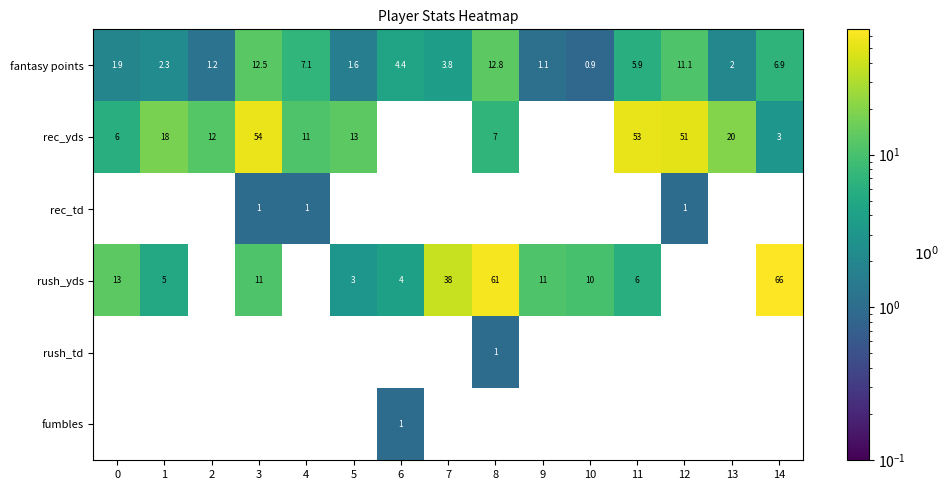

What is the difference between the maximum and minimum values in the rec_yds series?

55.0